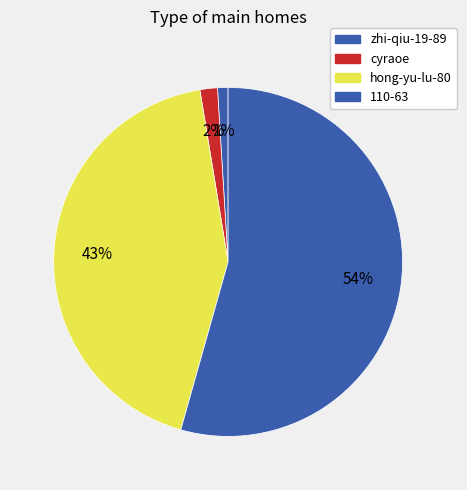

To the nearest percent, what is the average slice percentage?

25%